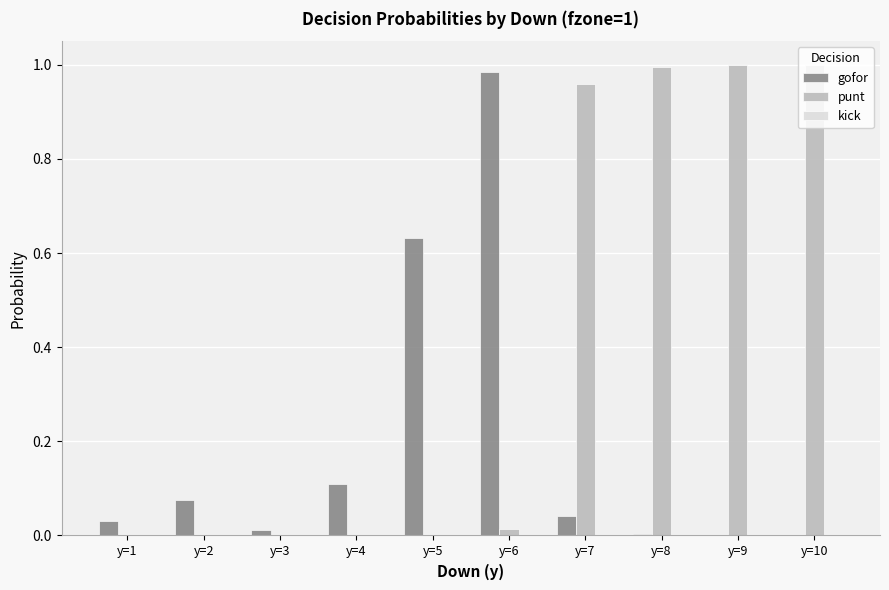

Between y=3 and y=7, which series saw the biggest shift?

punt